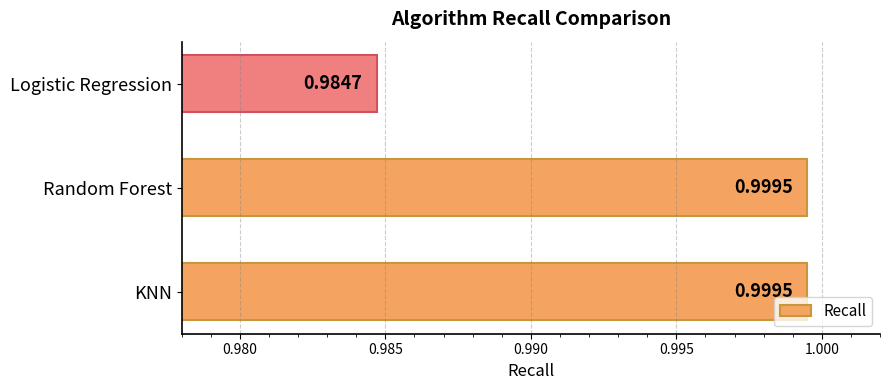

Count the number of data series in this chart.

1